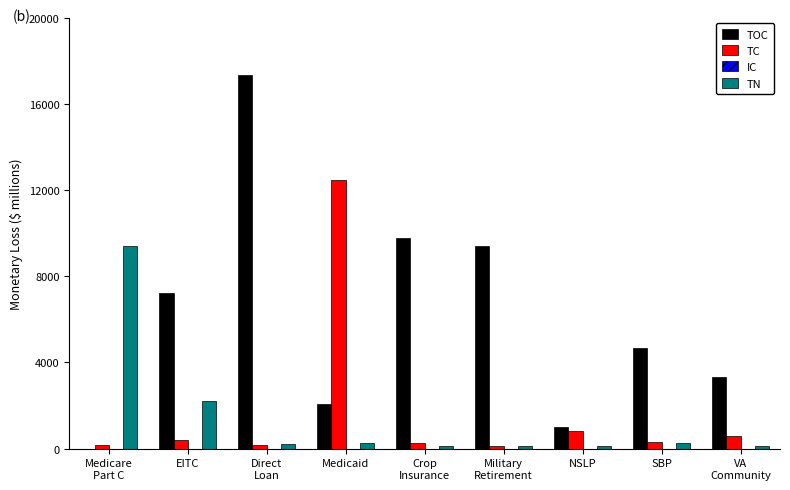

What is the maximum value for TOC?

17351.6